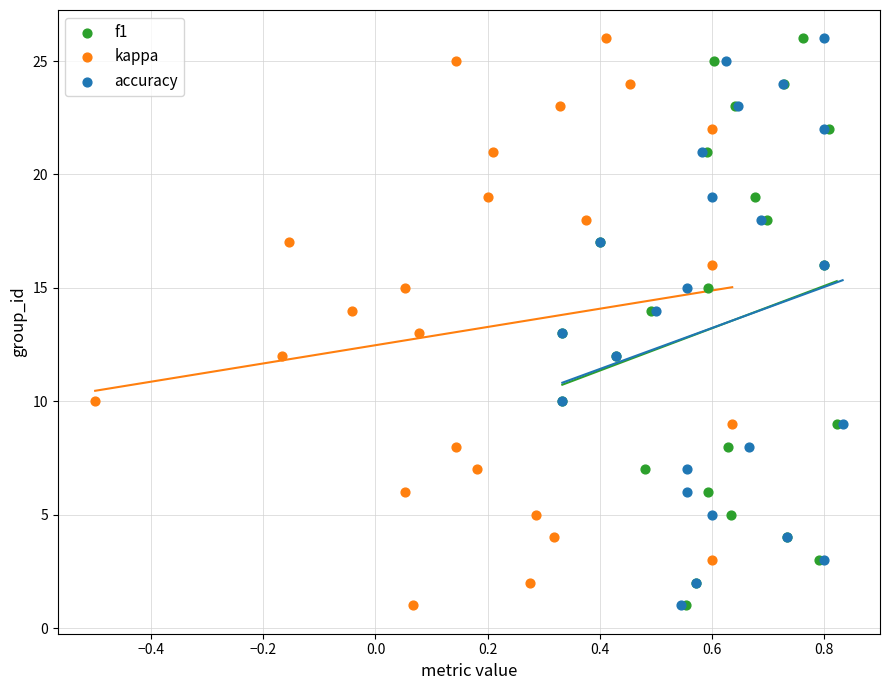

What are all the series names shown in the legend?

f1, kappa, accuracy